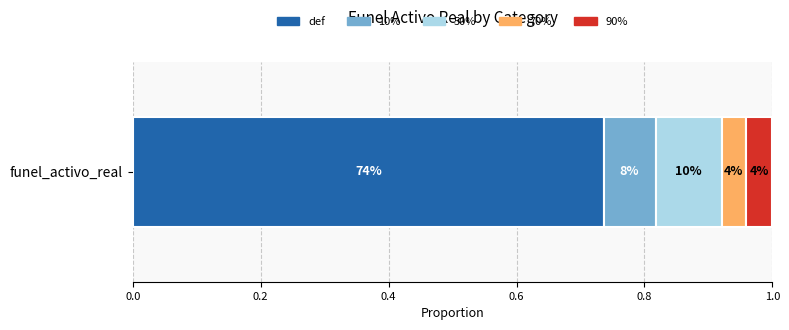

What are all the series names shown in the legend?

def, 10%, 50%, 70%, 90%